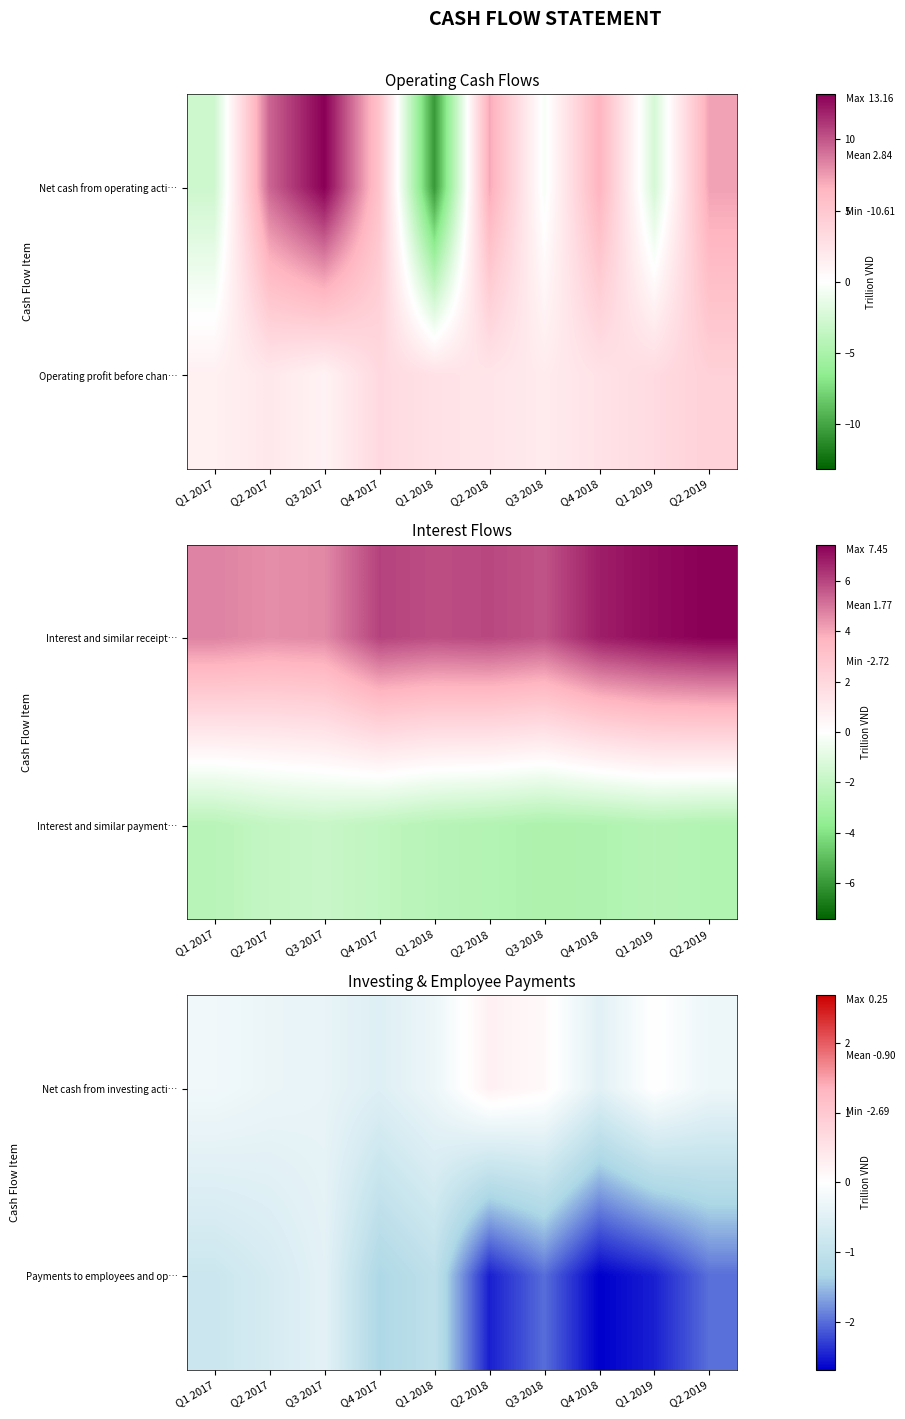

At which label does Payments to employees and op… first exceed -1?

Q1 2017